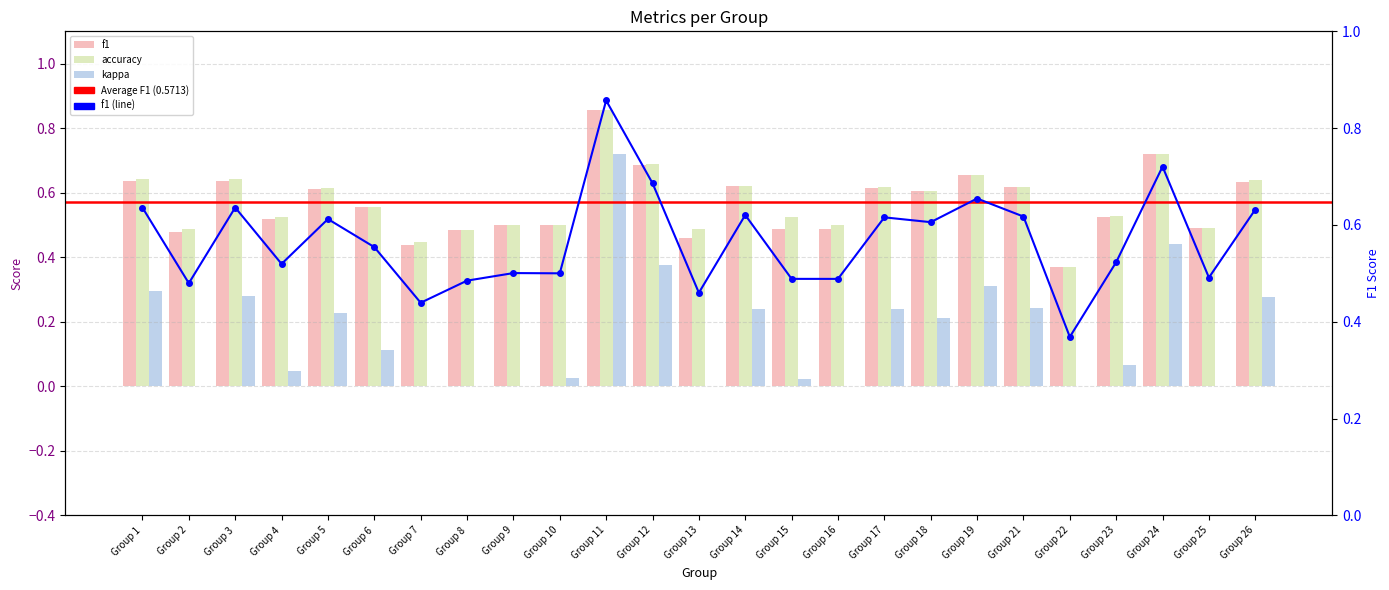

The kappa series shows 0.4 at Group 18. True or false?

False